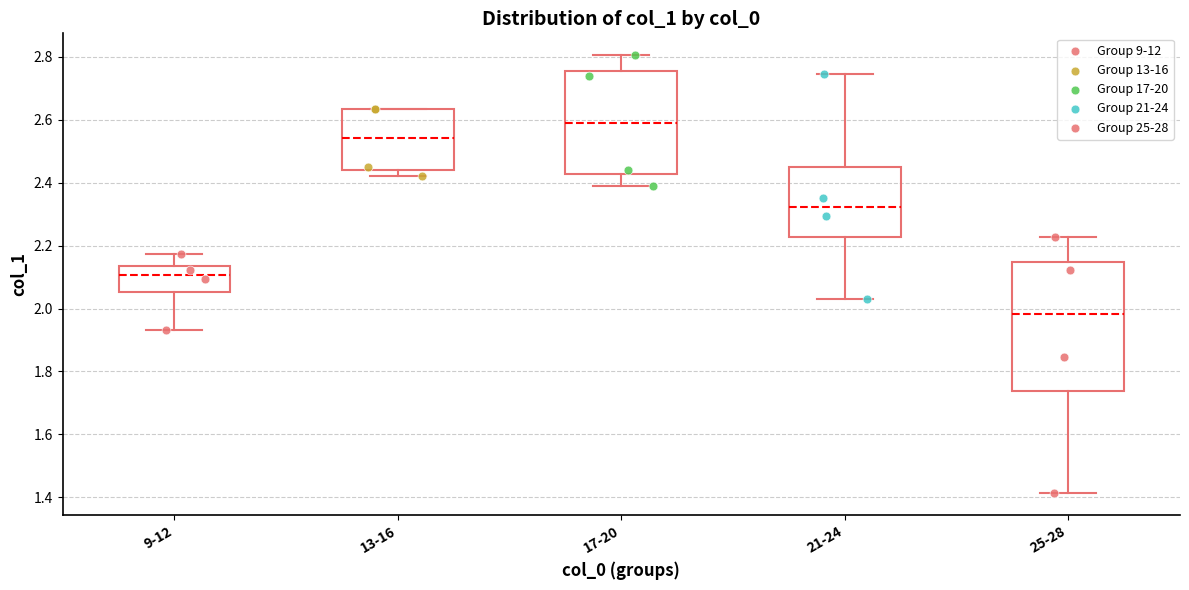

Which box's median line is the highest?

17-20